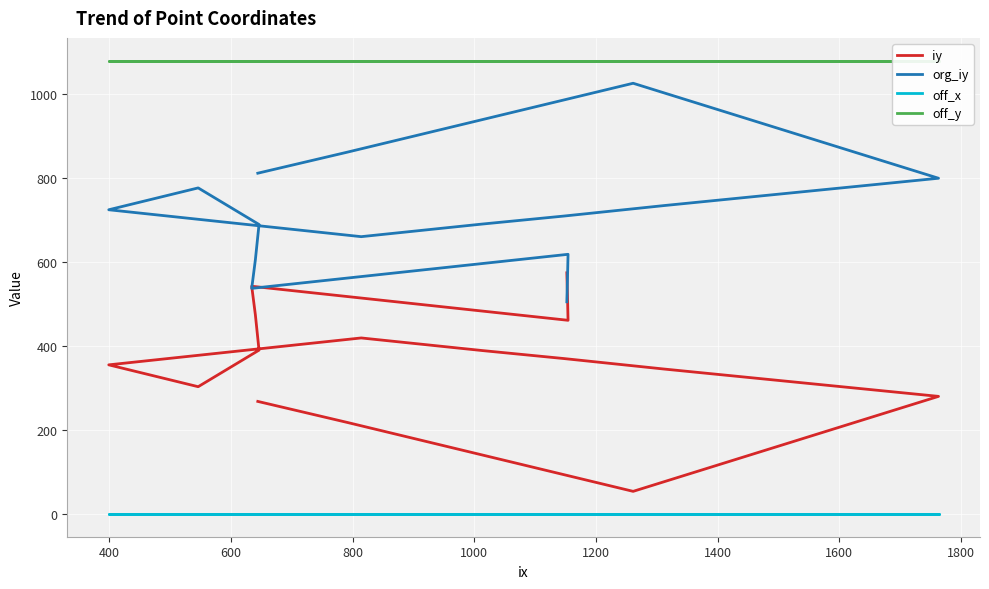

The iy series shows 37 at 600. True or false?

False